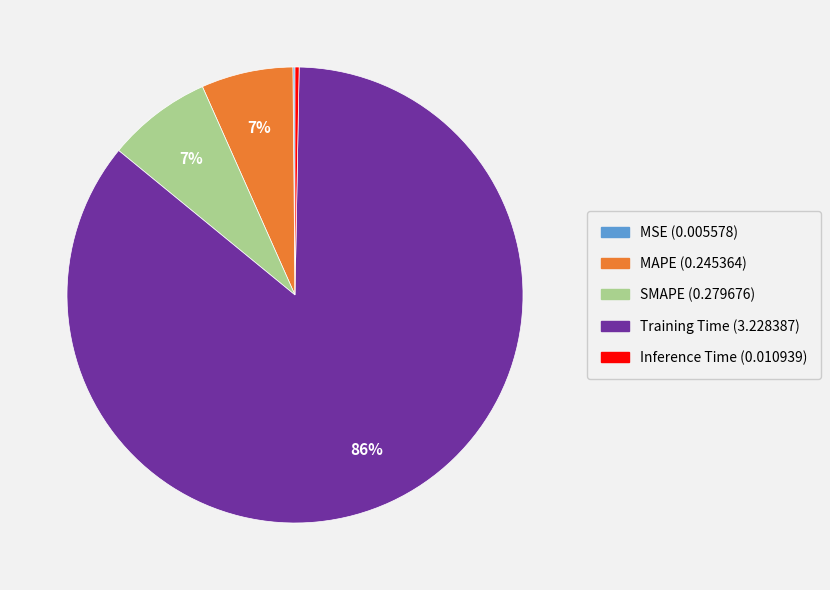

Is it true that MAPE is 18% of the pie?

False